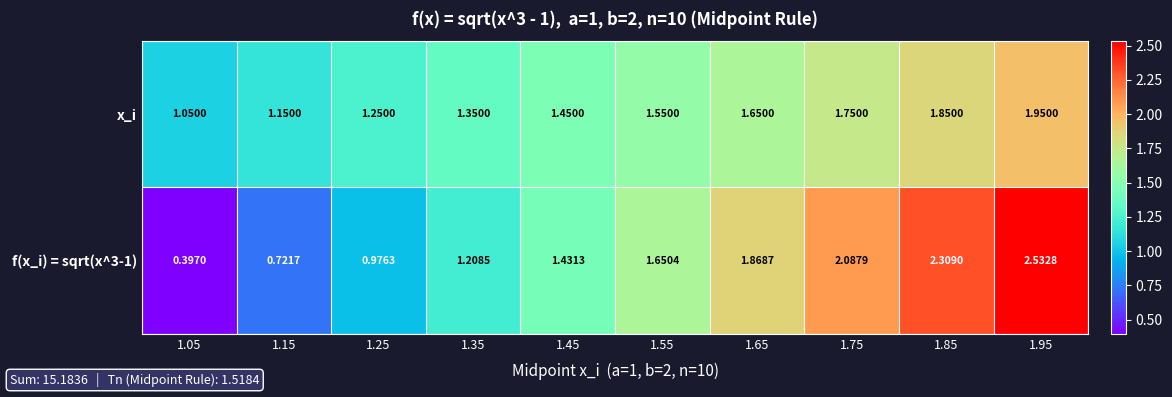

Rank the series at 1.65 from highest to lowest value.

f(x_i) = sqrt(x^3-1), x_i